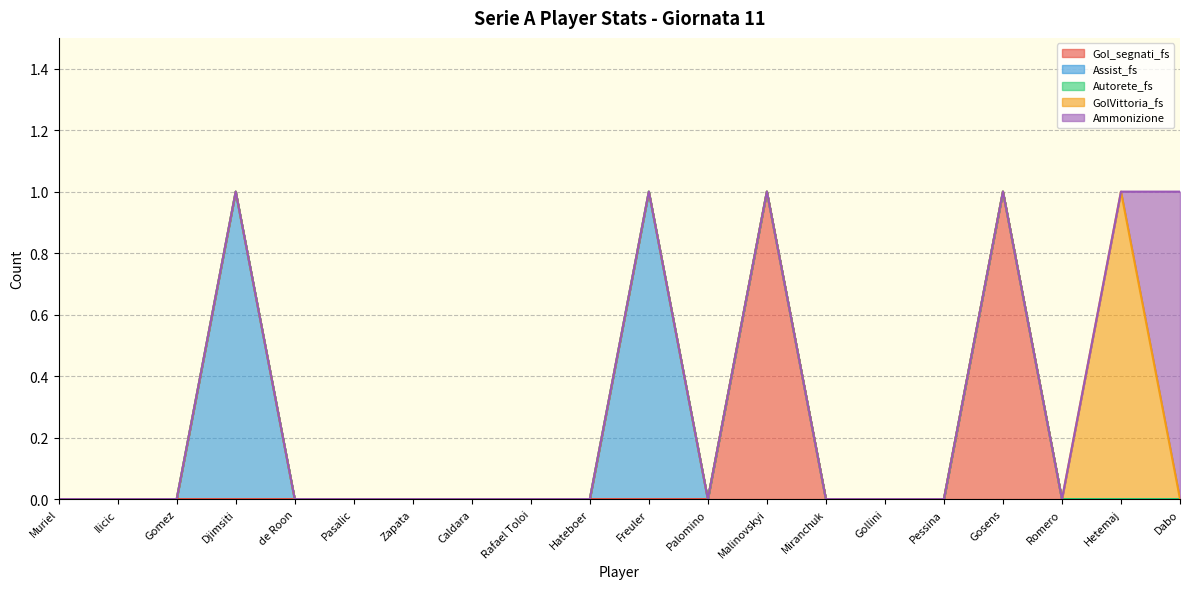

Which series has the largest total across all categories?

Gol_segnati_fs